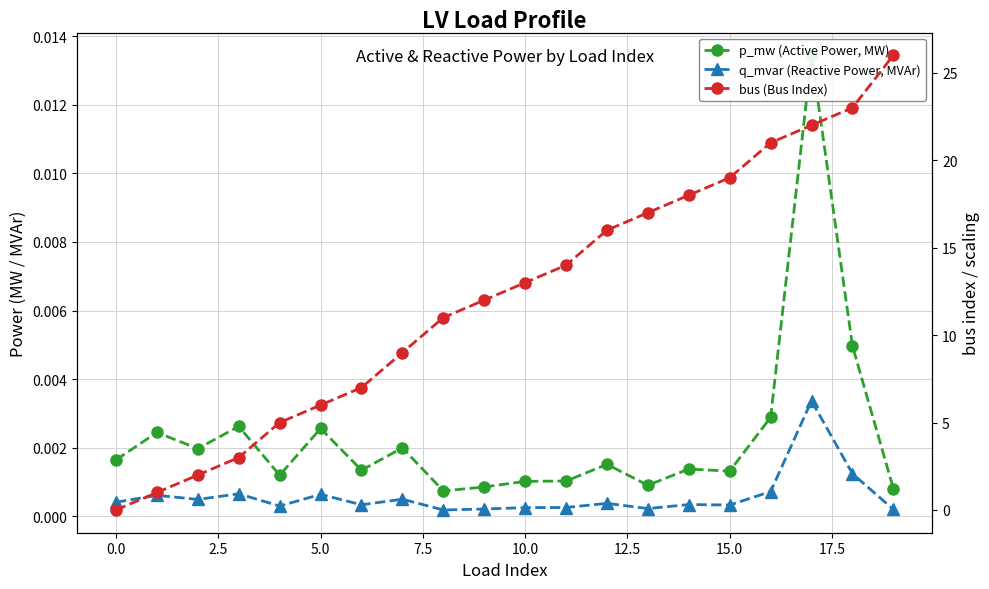

How many lines are shown in the chart?

3